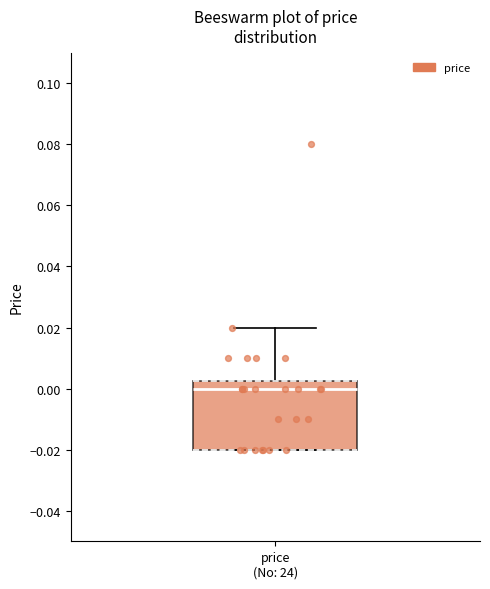

Where is the upper edge of the box for price (No: 24) on the y-axis? The values are not printed on the chart, so give them approximately, as read against the axis.

0.002